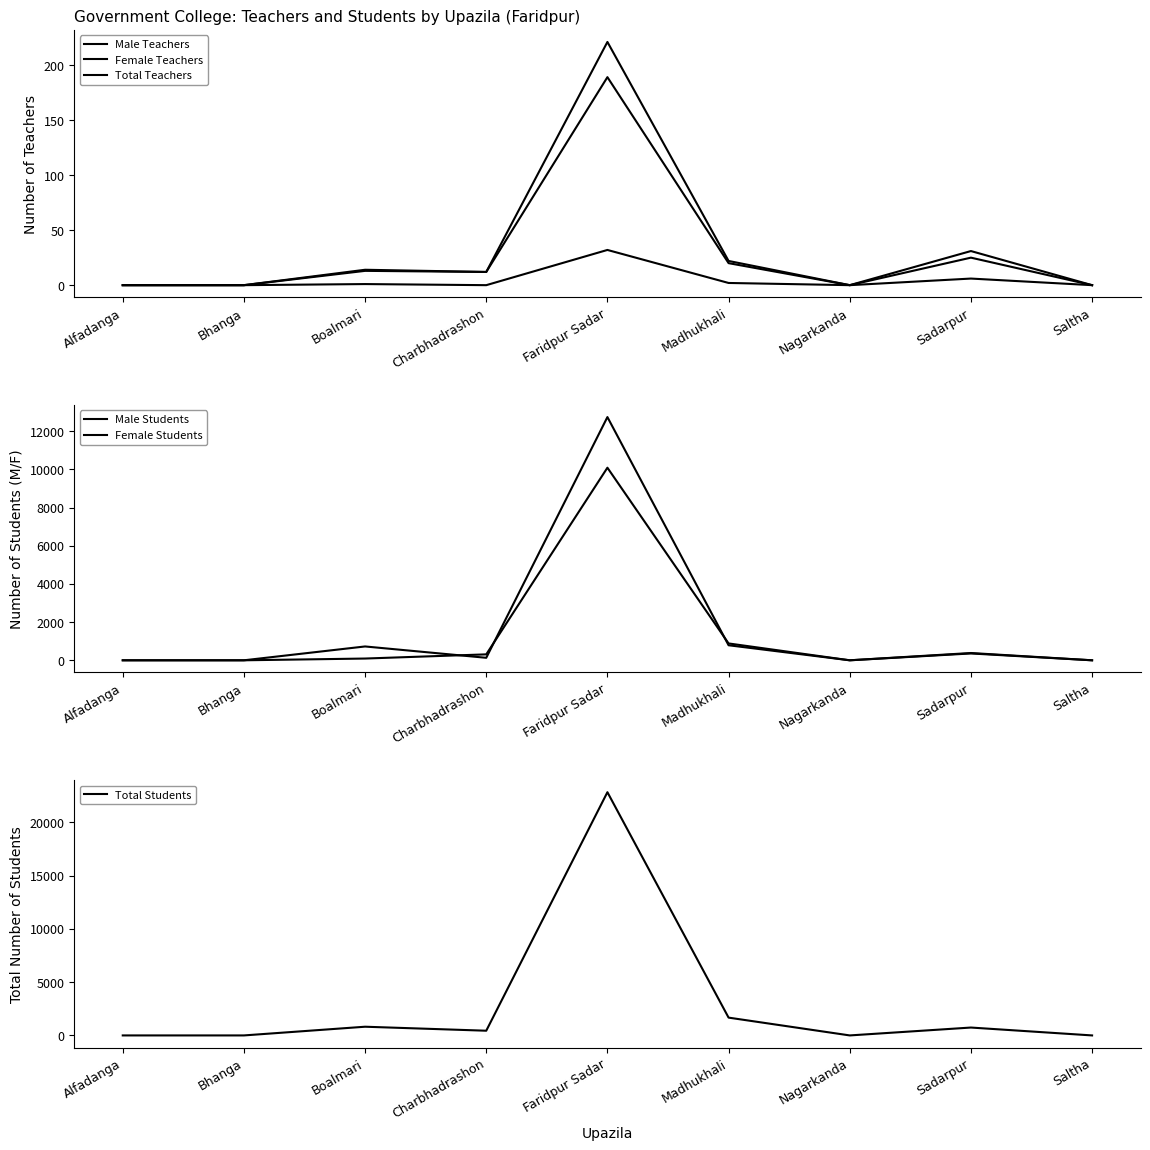

In Total Teachers, how many points are higher than both neighbors (excluding endpoints)?

3